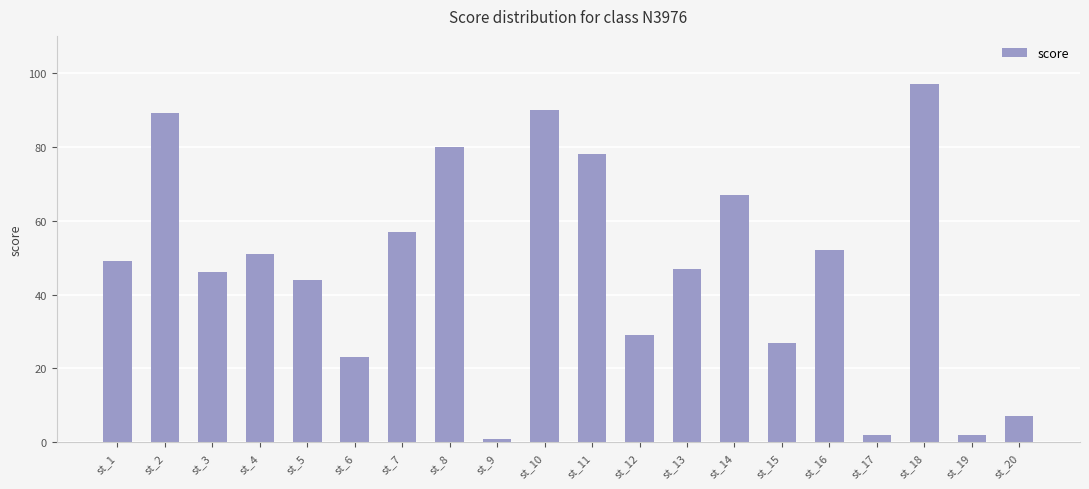

At which category does the chart reach its minimum across all series?

st_9